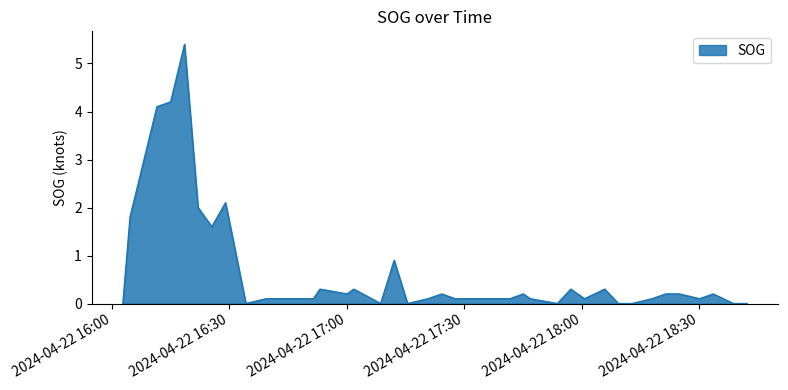

What is the difference between the maximum and minimum values?

5.4